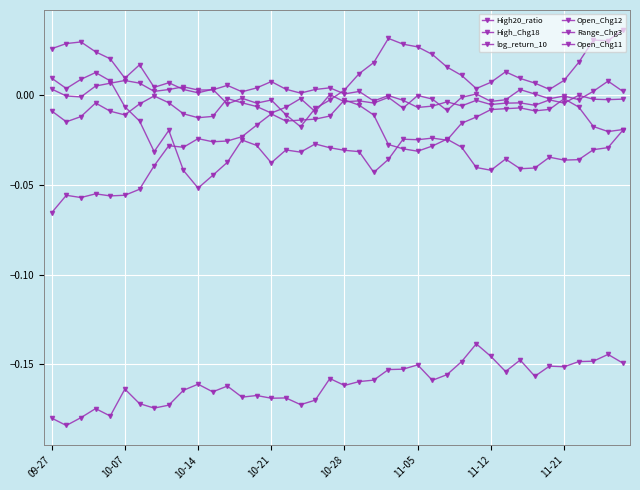

Count the number of data series in this chart.

6